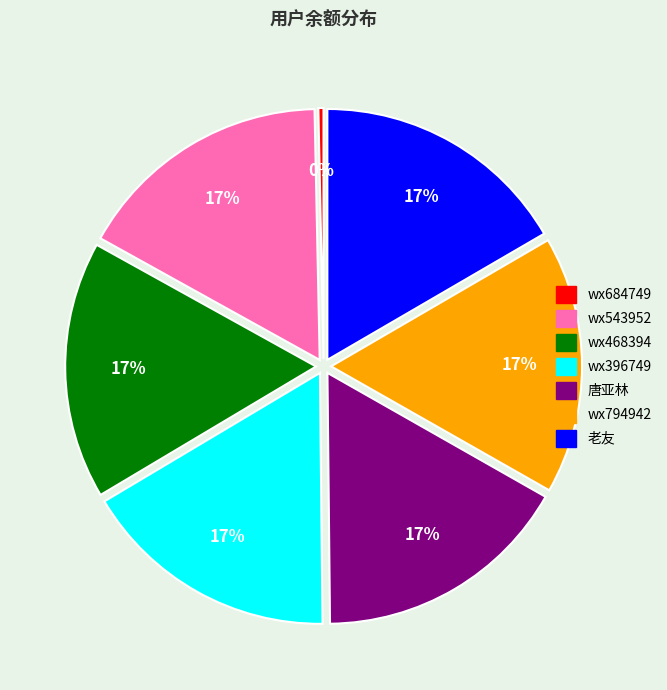

Is there a majority slice in this chart?

No